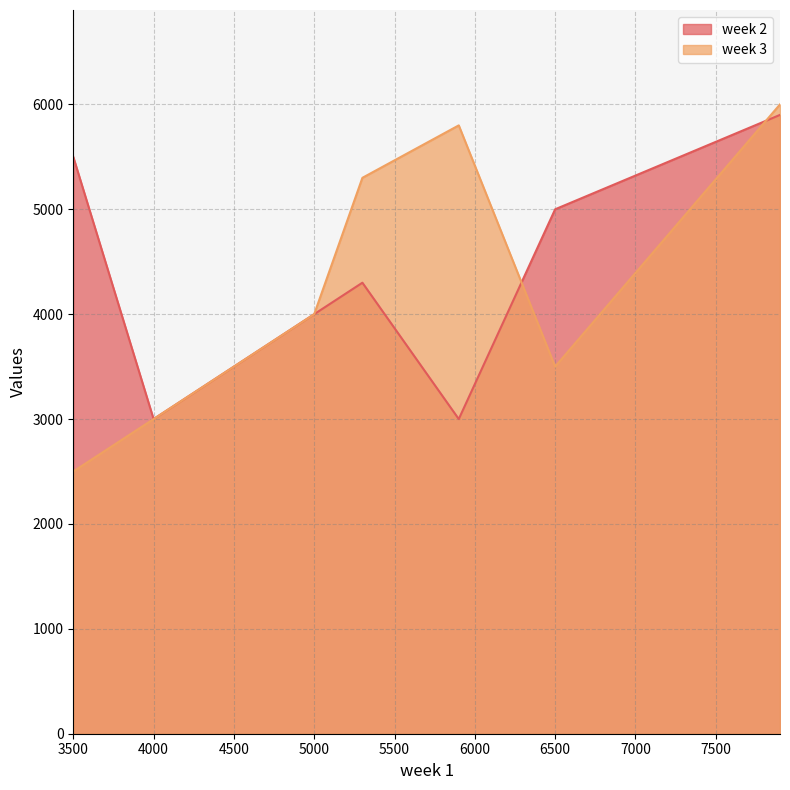

How many data points in week 2 are less than 4300?

3